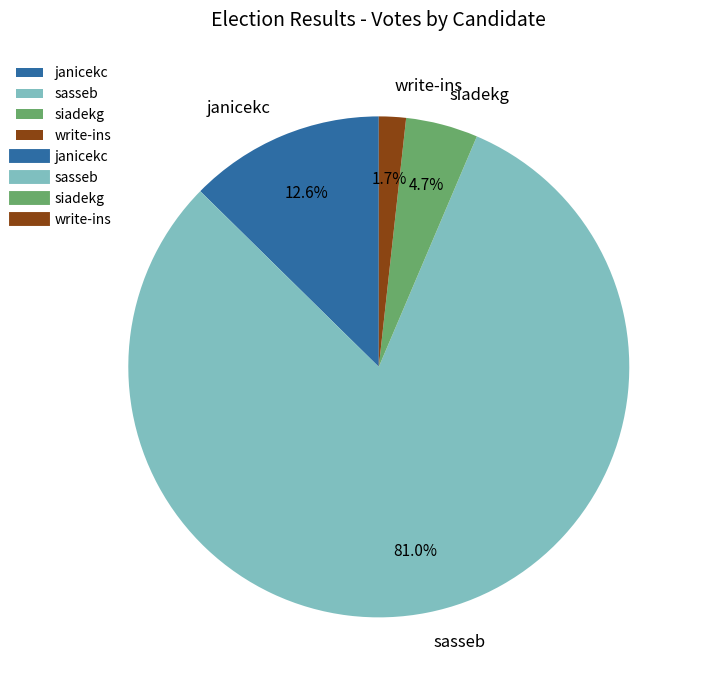

Which category has the smallest portion of the pie?

write-ins